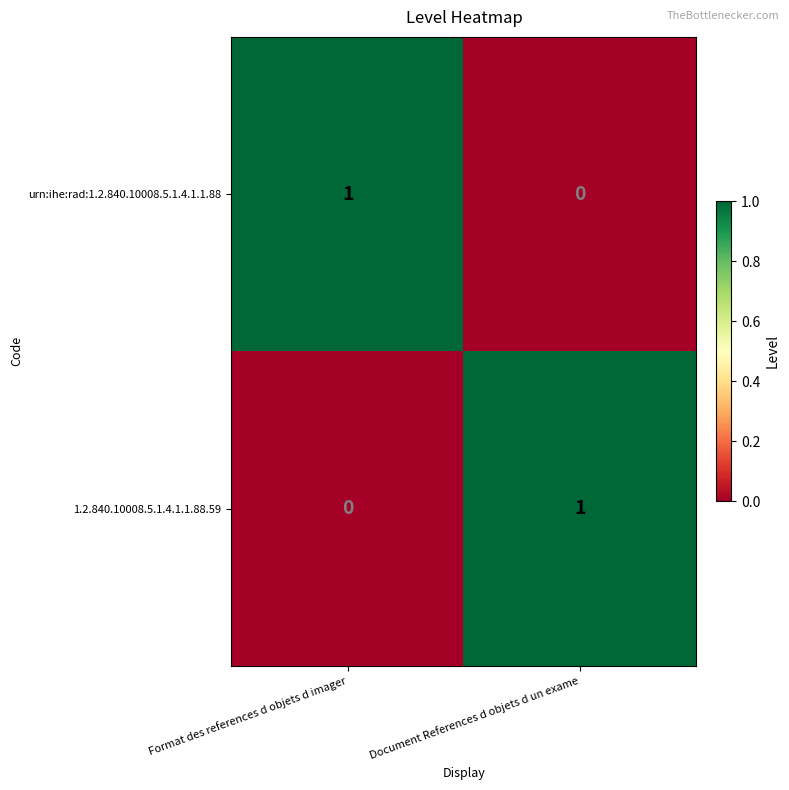

At which label does urn:ihe:rad:1.2.840.10008.5.1.4.1.1.88 reach its minimum?

Document References d objets d un exame